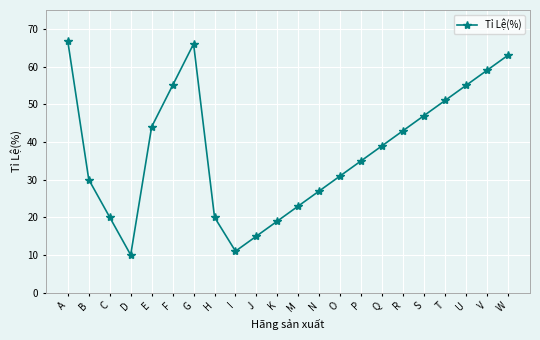

Between O and N, which is larger?

O